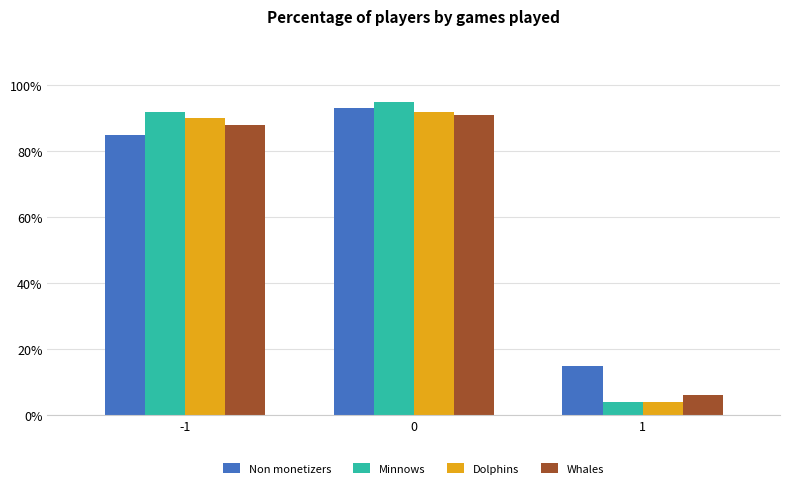

Rank the categories by Dolphins value from highest to lowest.

0, -1, 1